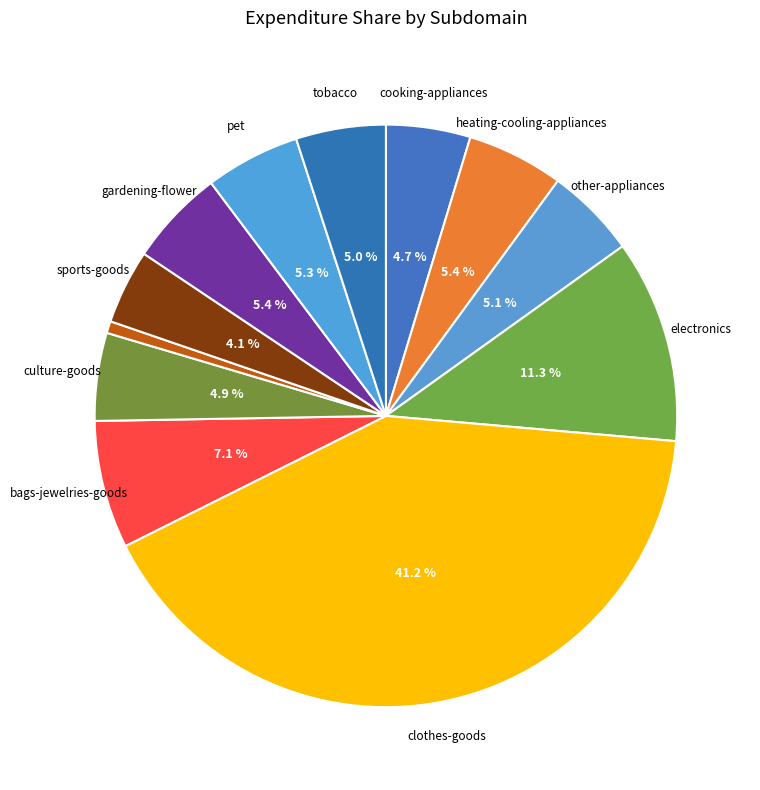

Which category has the smallest portion of the pie?

entertainment-goods